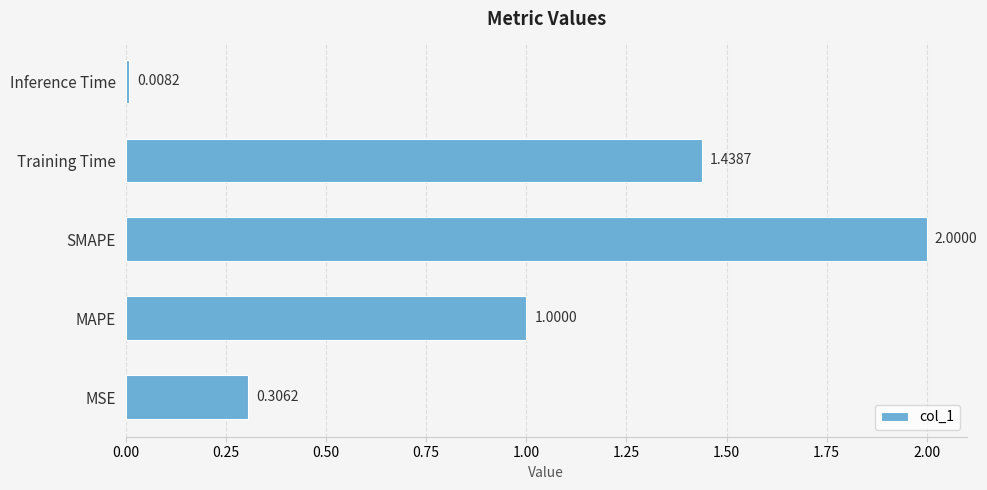

Rank the categories by value from lowest to highest.

Inference Time, MSE, MAPE, Training Time, SMAPE